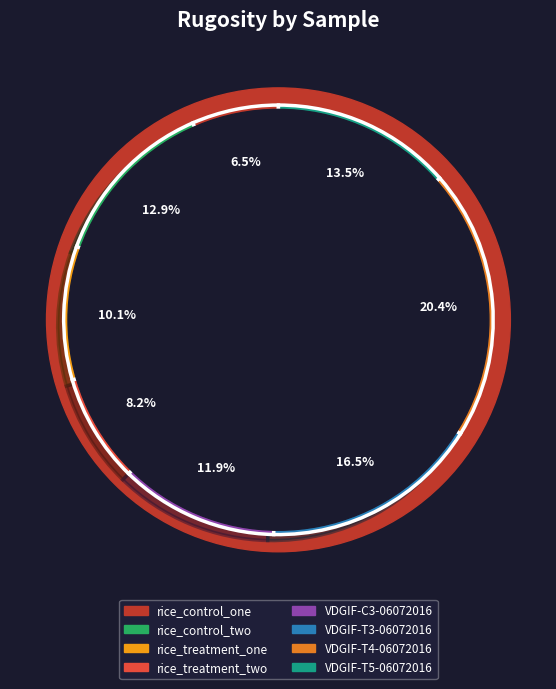

Between rice_control_one and VDGIF-T5-06072016, which is larger?

VDGIF-T5-06072016